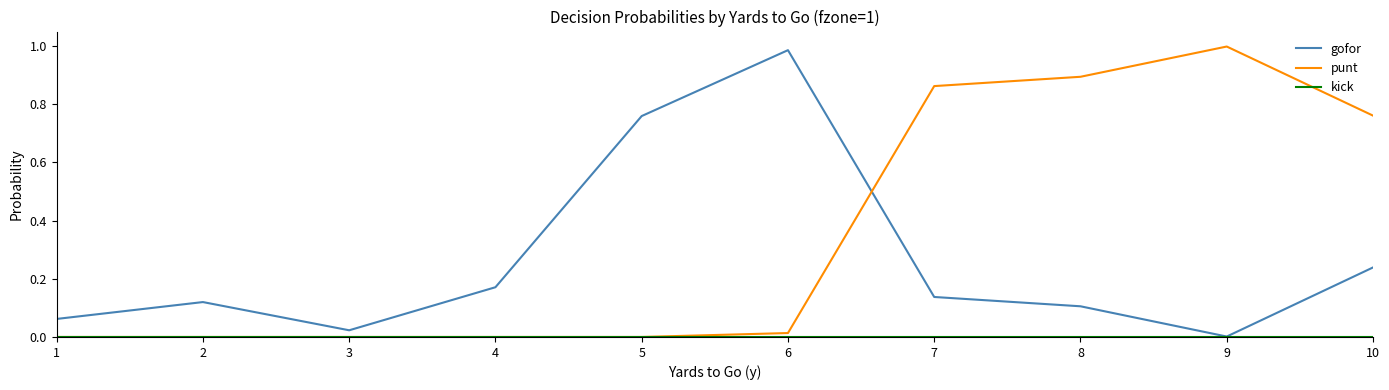

Between which two adjacent categories do gofor and punt first intersect?

6 and 7